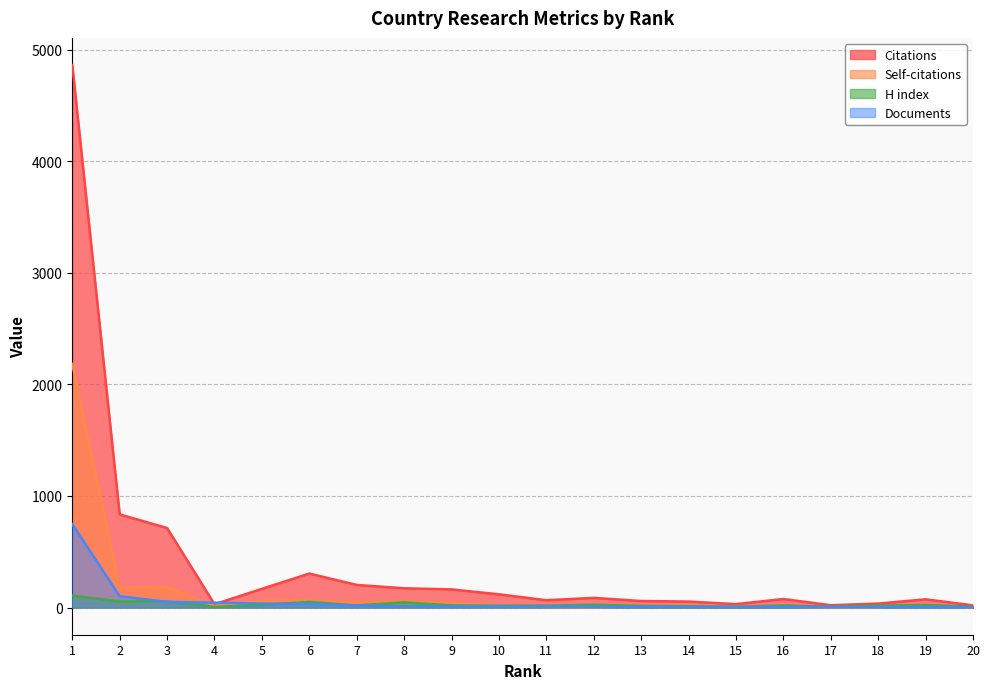

True or false: Citations has more than 1 points higher than both neighbors.

True